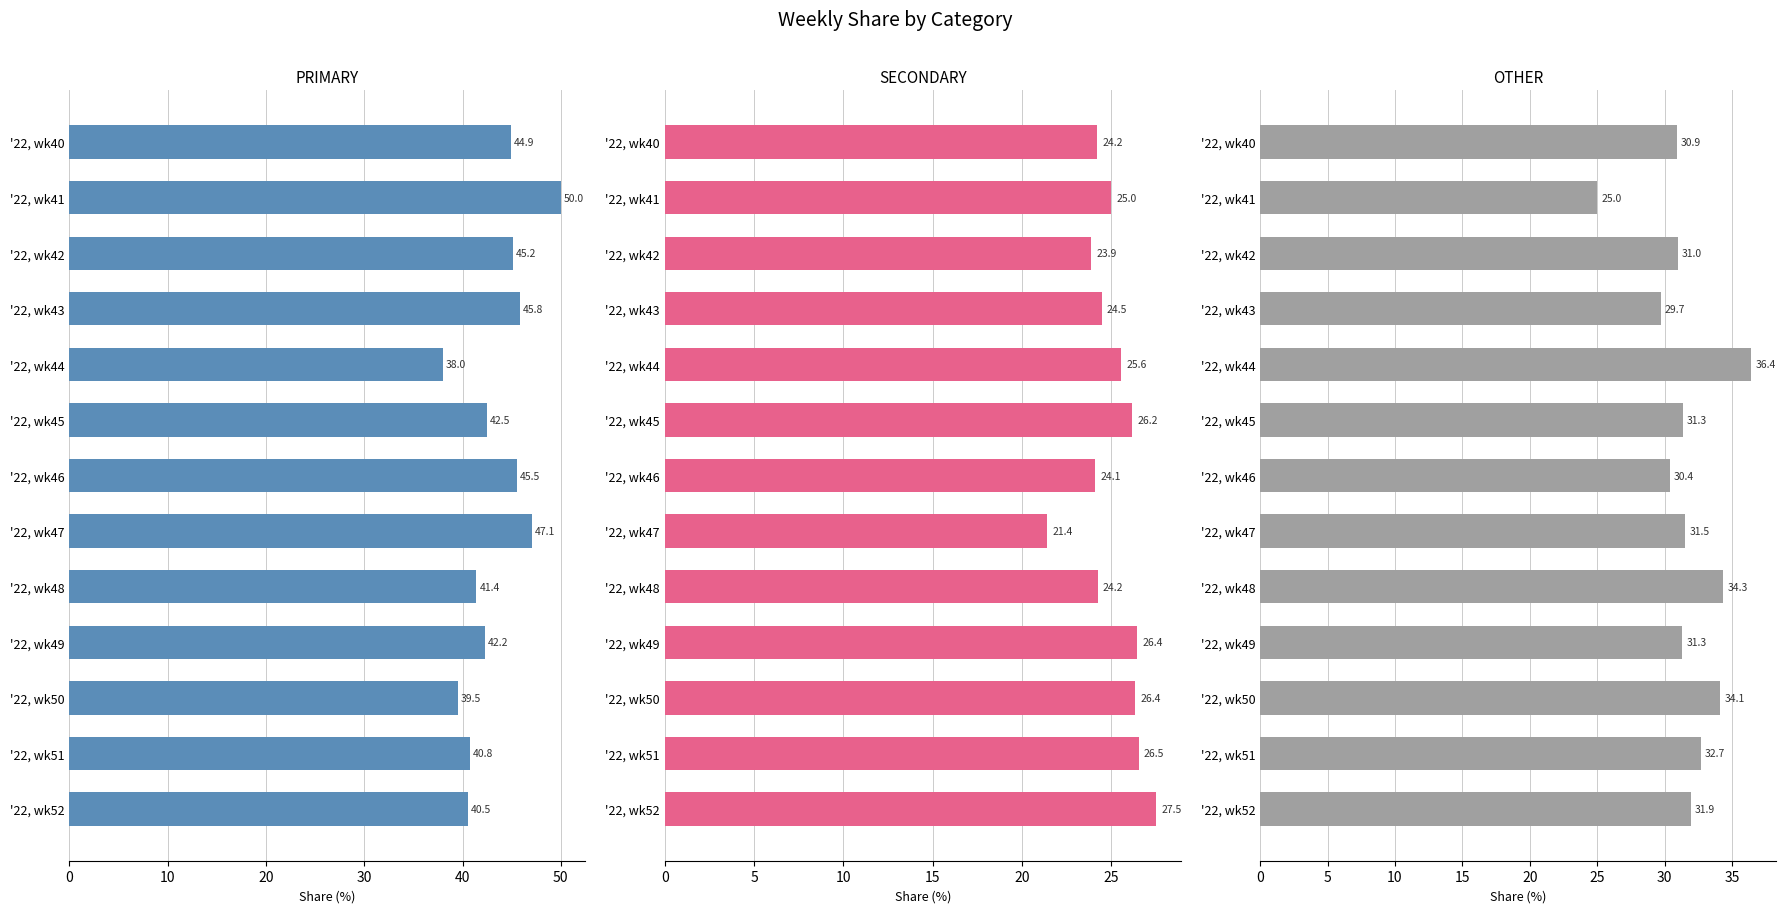

How many bars are there in each group?

3